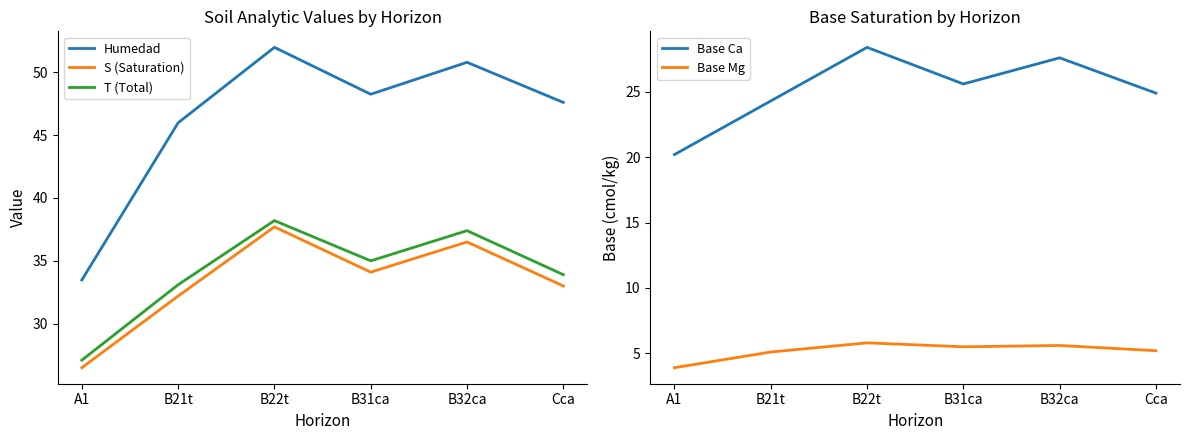

Which has a higher value, B31ca or B22t?

B22t